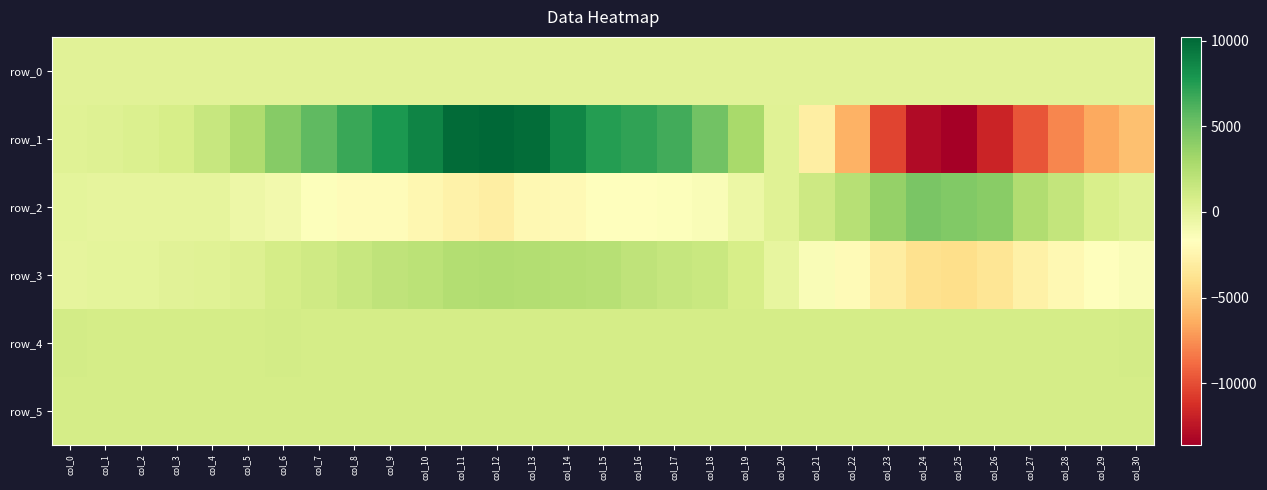

Rank the categories by row_5 value from highest to lowest.

col_0, col_23, col_25, col_30, col_11, col_27, col_12, col_6, col_16, col_21, col_7, col_9, col_26, col_3, col_28, col_5, col_13, col_14, col_17, col_24, col_10, col_2, col_8, col_20, col_22, col_1, col_4, col_15, col_18, col_19, col_29